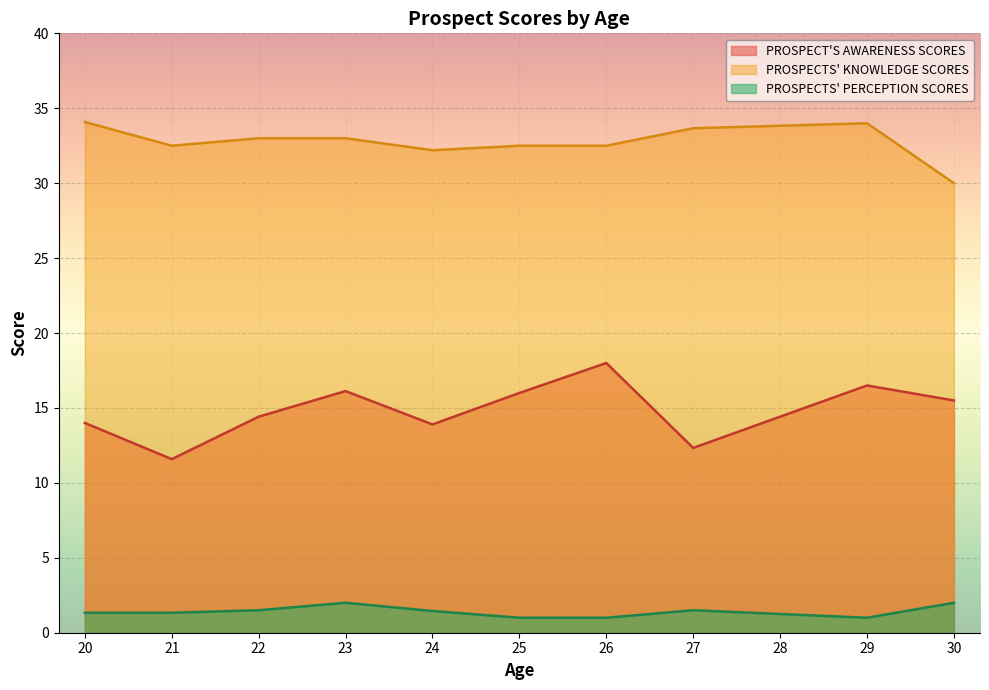

At 29, list the series in order from largest to smallest.

PROSPECTS' KNOWLEDGE SCORES, PROSPECT'S AWARENESS SCORES, PROSPECTS' PERCEPTION SCORES